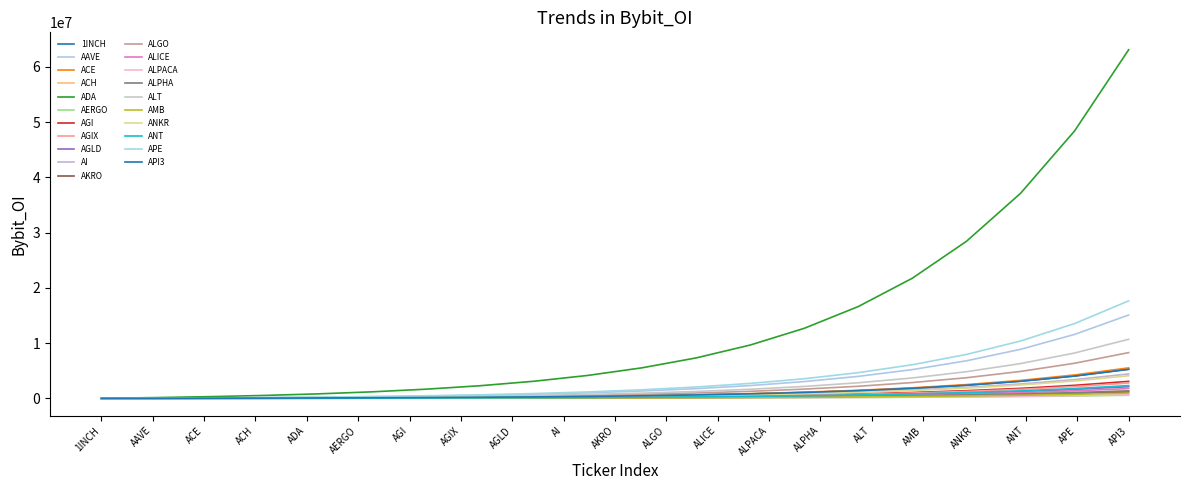

Does the chart have visible grid lines?

No